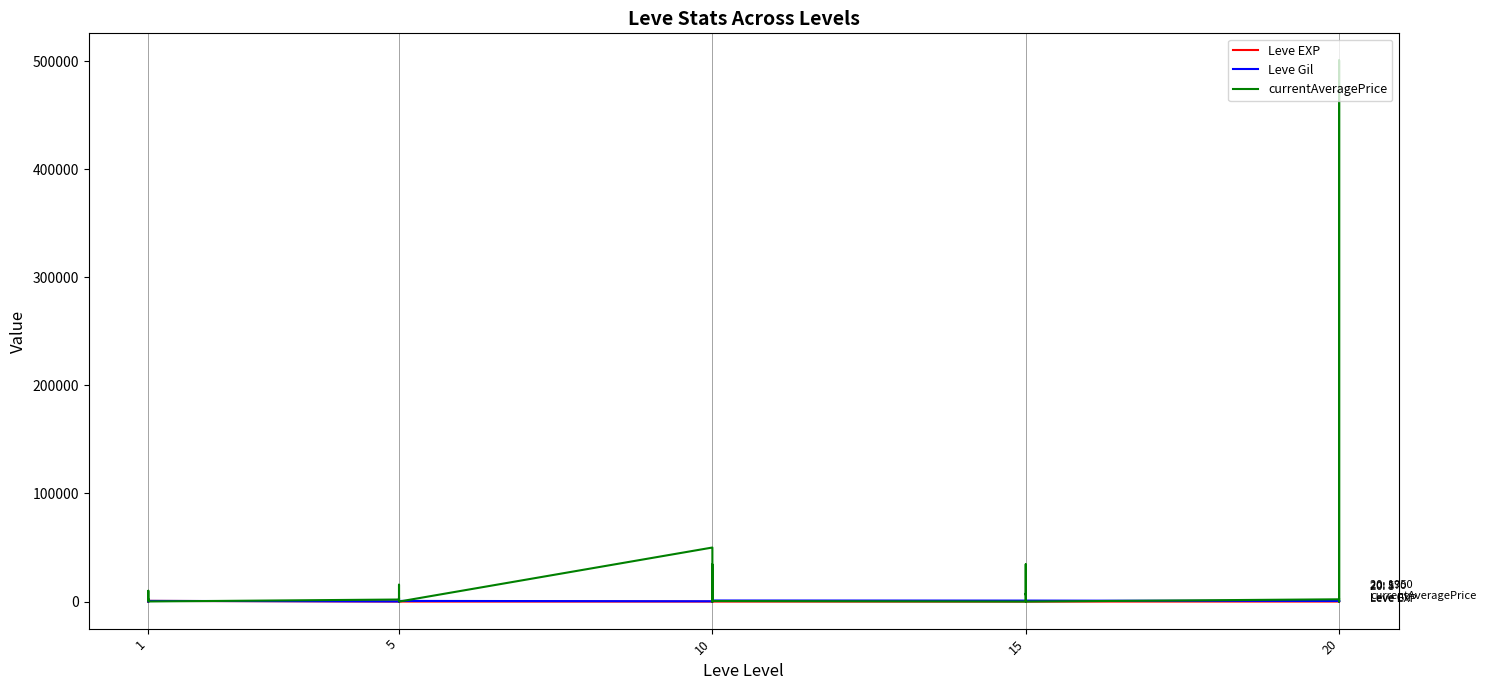

What is the difference between the second highest and second lowest values in the Leve Gil series?

920